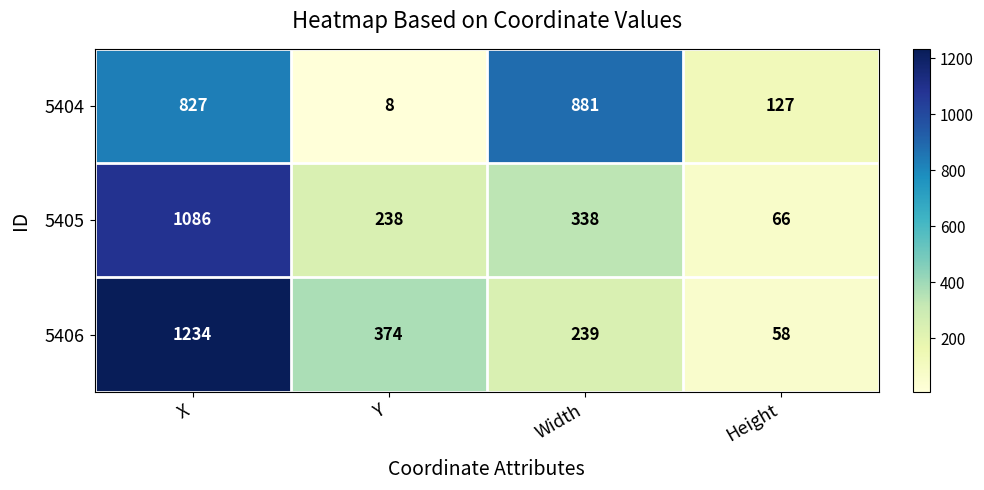

At which category is the sum across all series the highest?

X